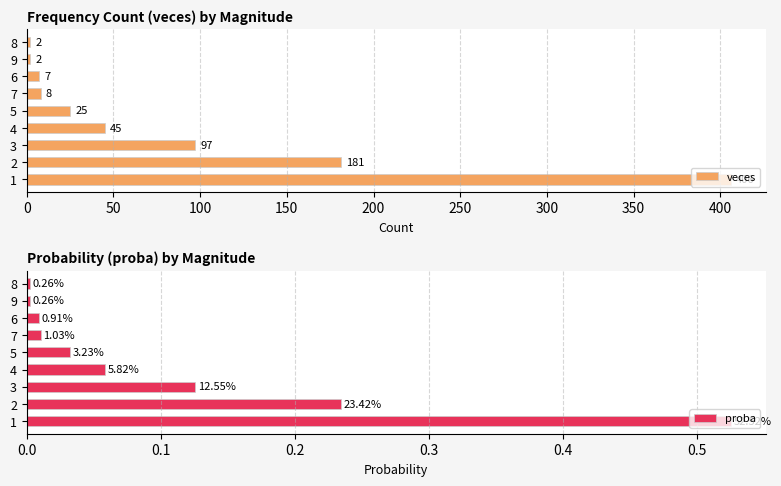

List the series in order of their peak value, highest first.

veces, proba